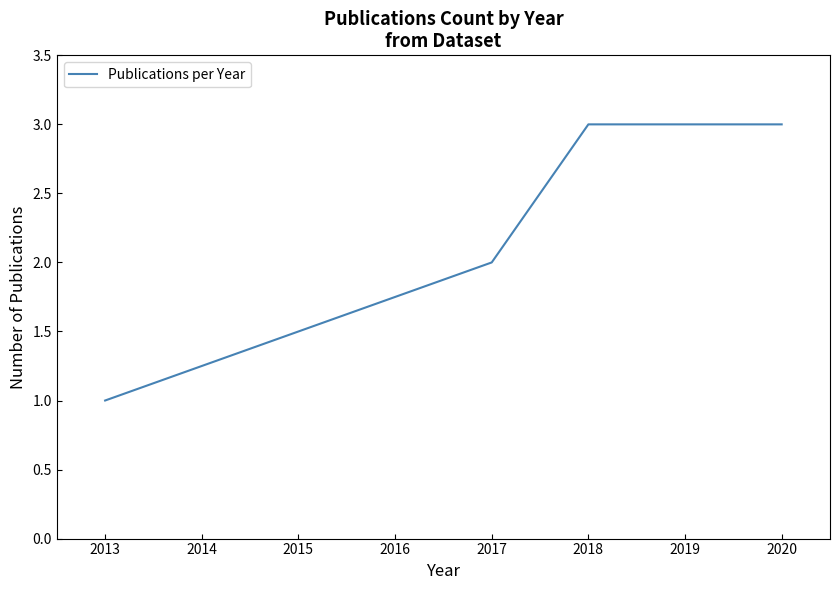

The chart shows a value of 1 at 2017. True or false?

False